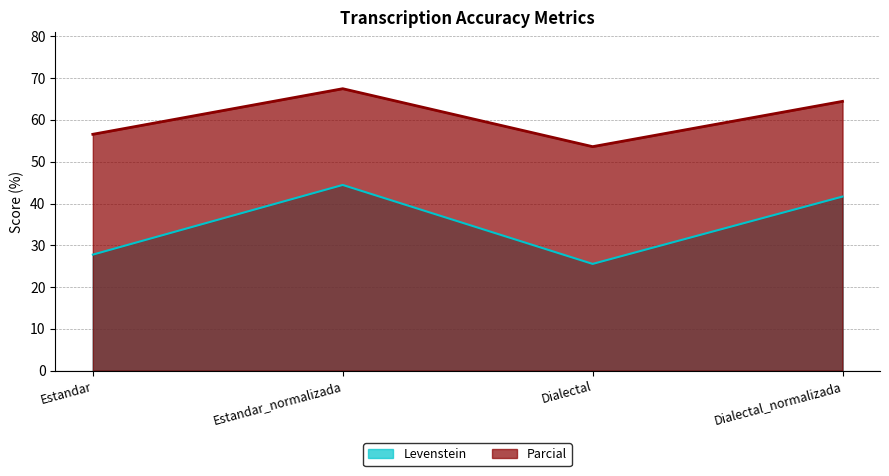

Which series has the largest range (max minus min)?

Levenstein